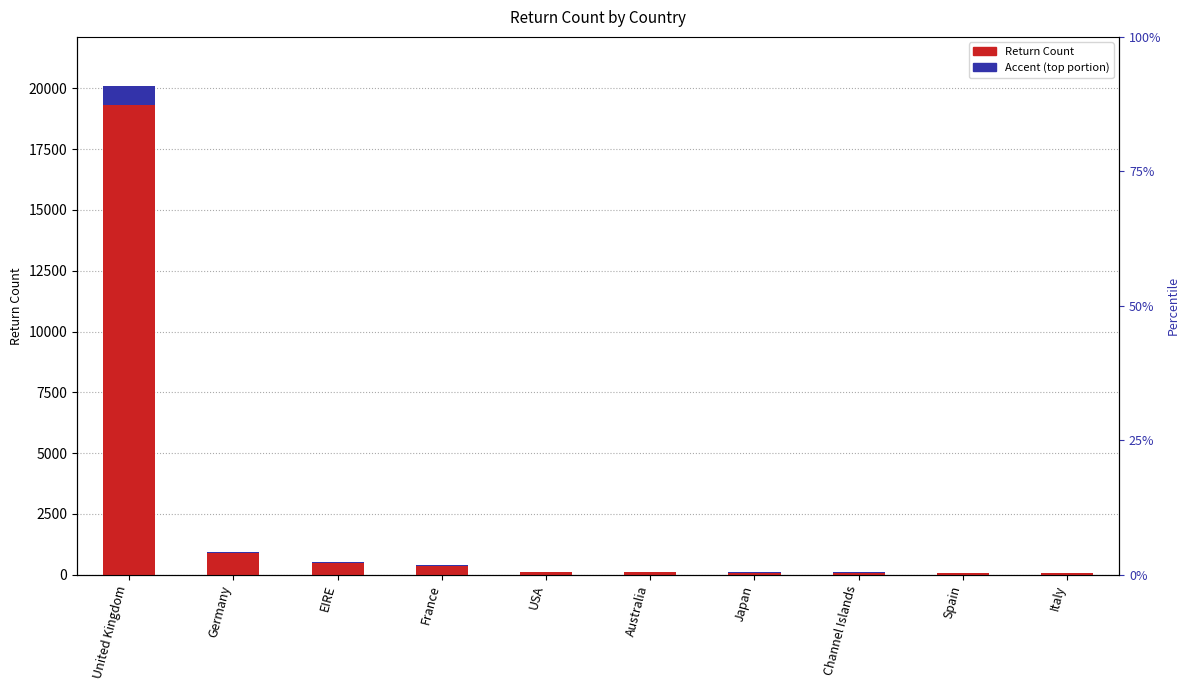

The value of Accent at Japan is 3.9. True or false?

True